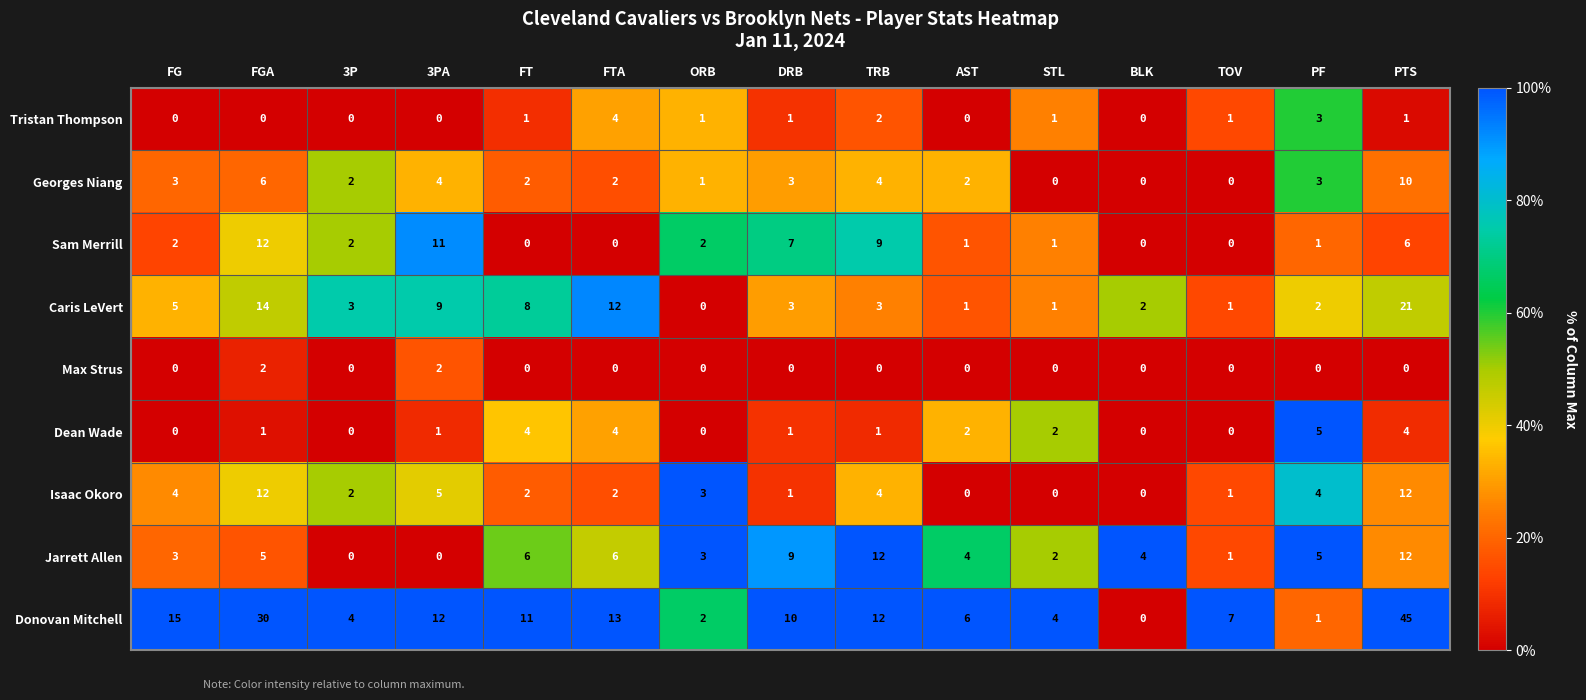

How many categories are shown in the chart?

15